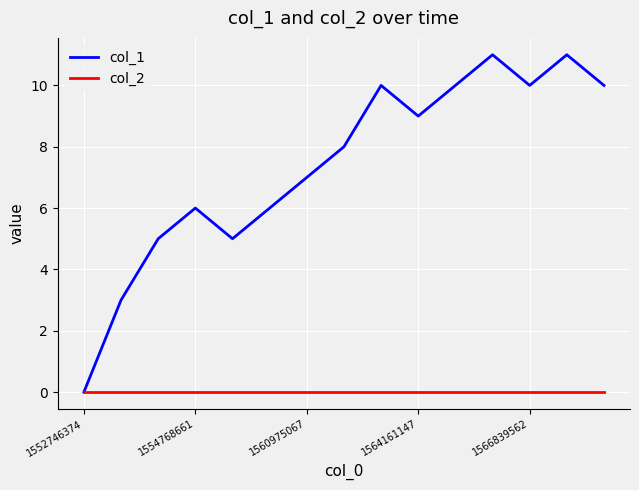

List the series in order of their peak value, highest first.

col_1, col_2